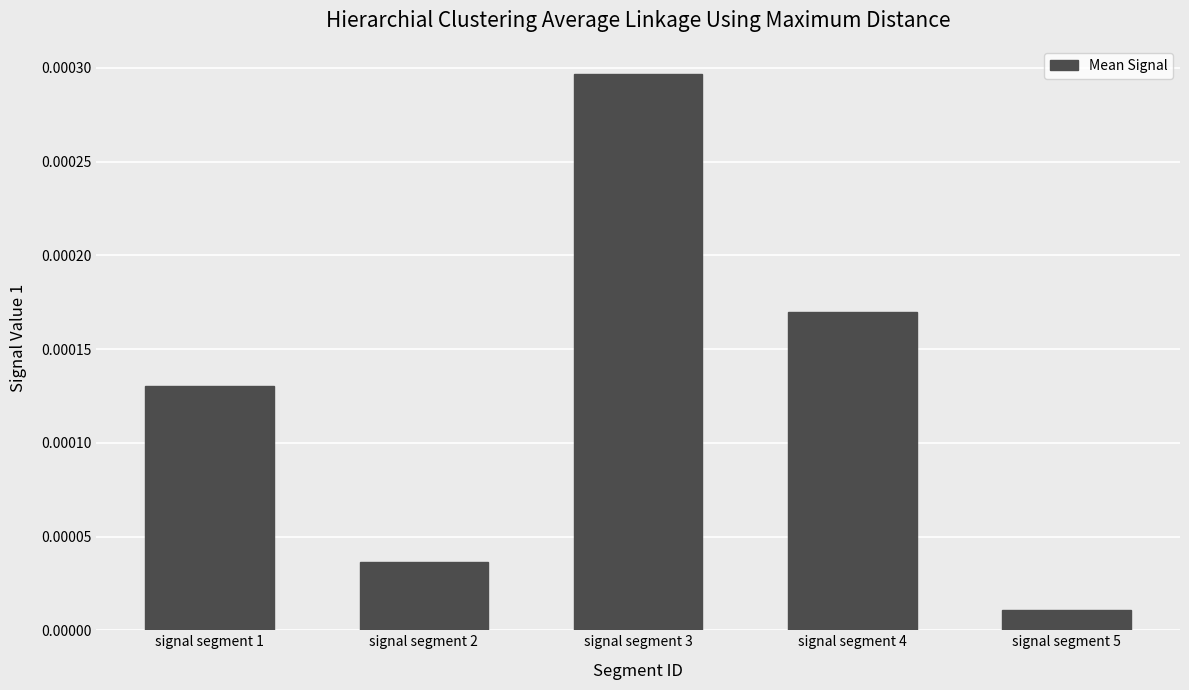

Between signal segment 4 and signal segment 2, which is larger?

signal segment 4